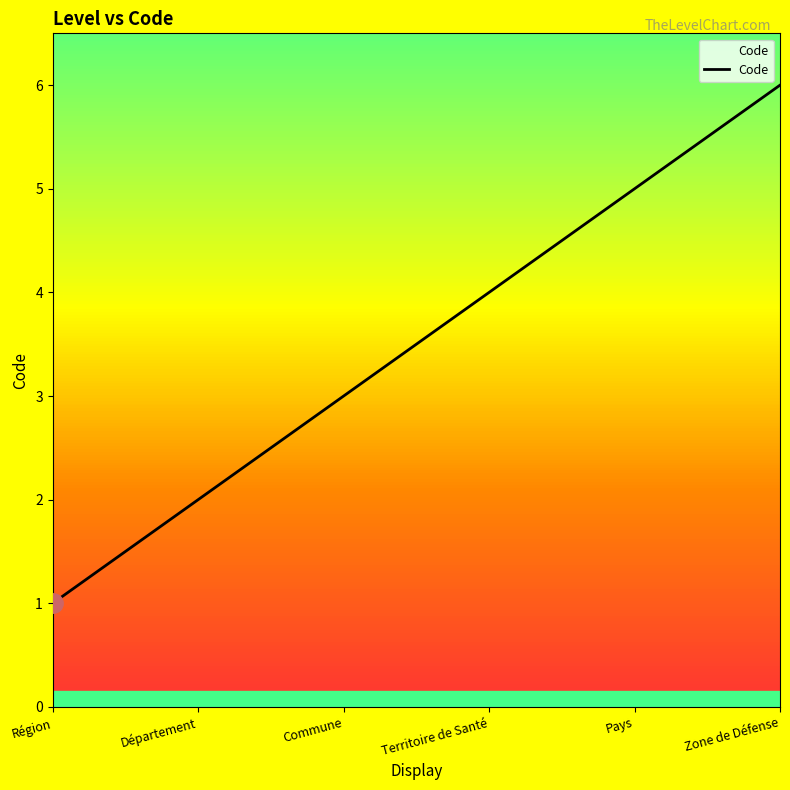

How many values are below 4?

3